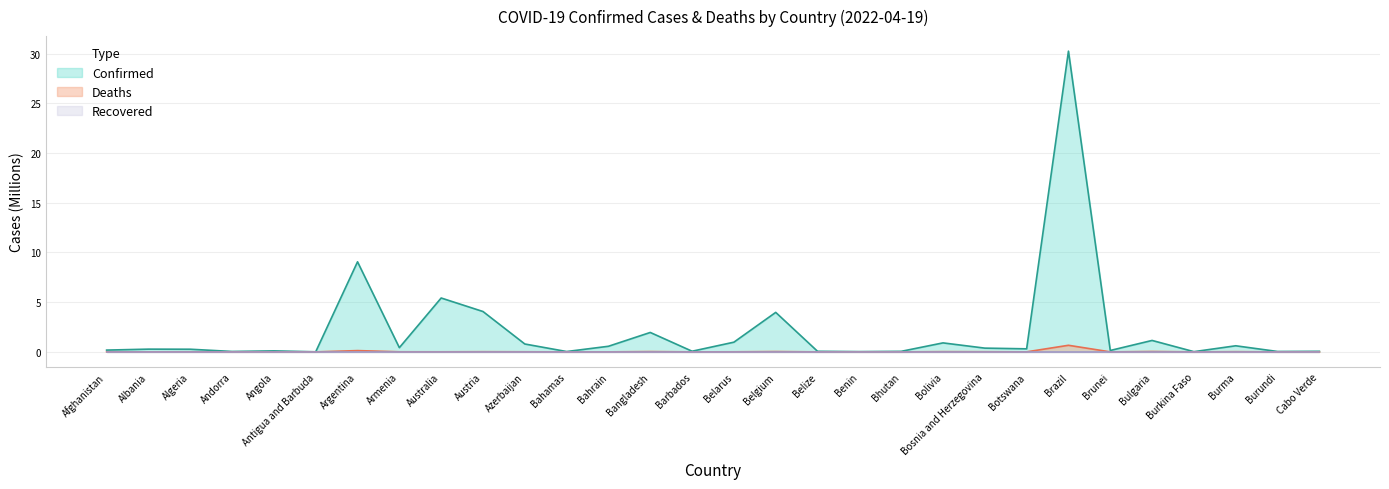

What is the label of the 7th point from the left?

Argentina